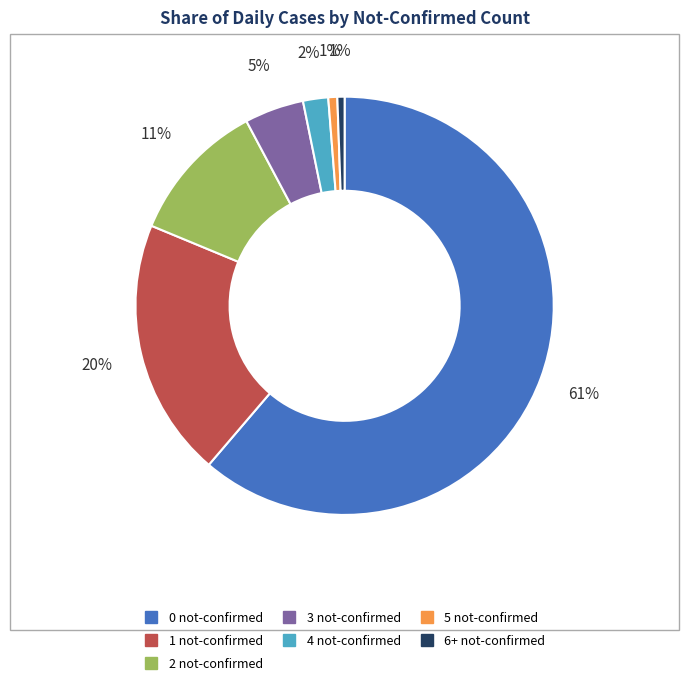

The 5 not-confirmed slice represents 7% of the pie. True or false?

False